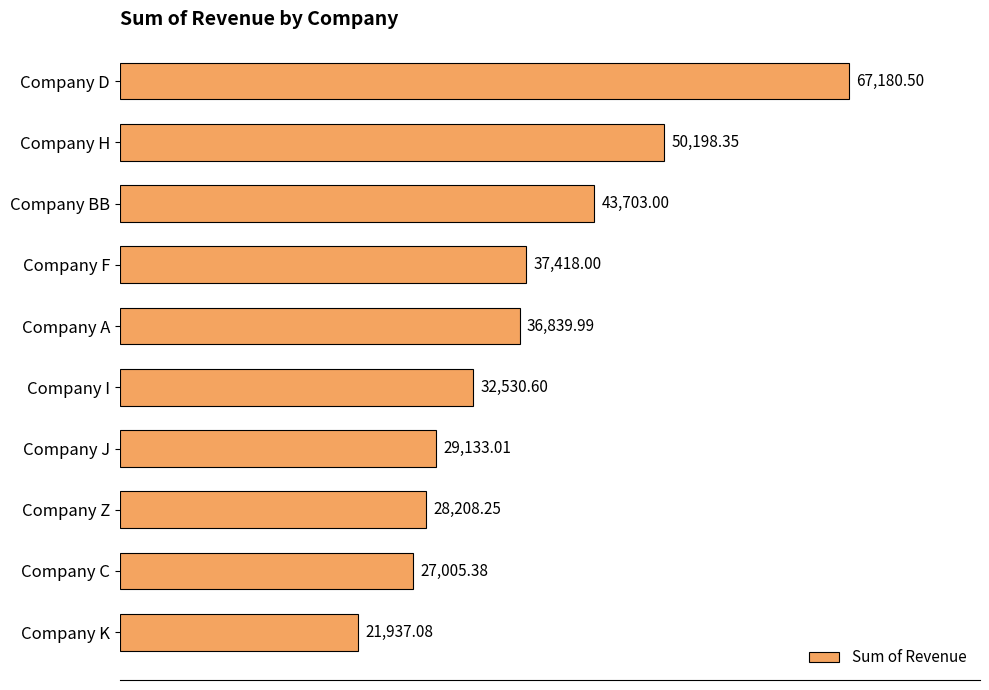

What is the difference between the maximum and minimum values?

45243.4